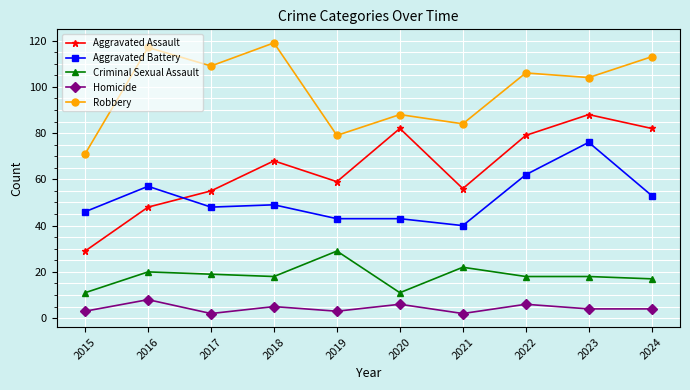

Where is the first local minimum for Robbery?

2017